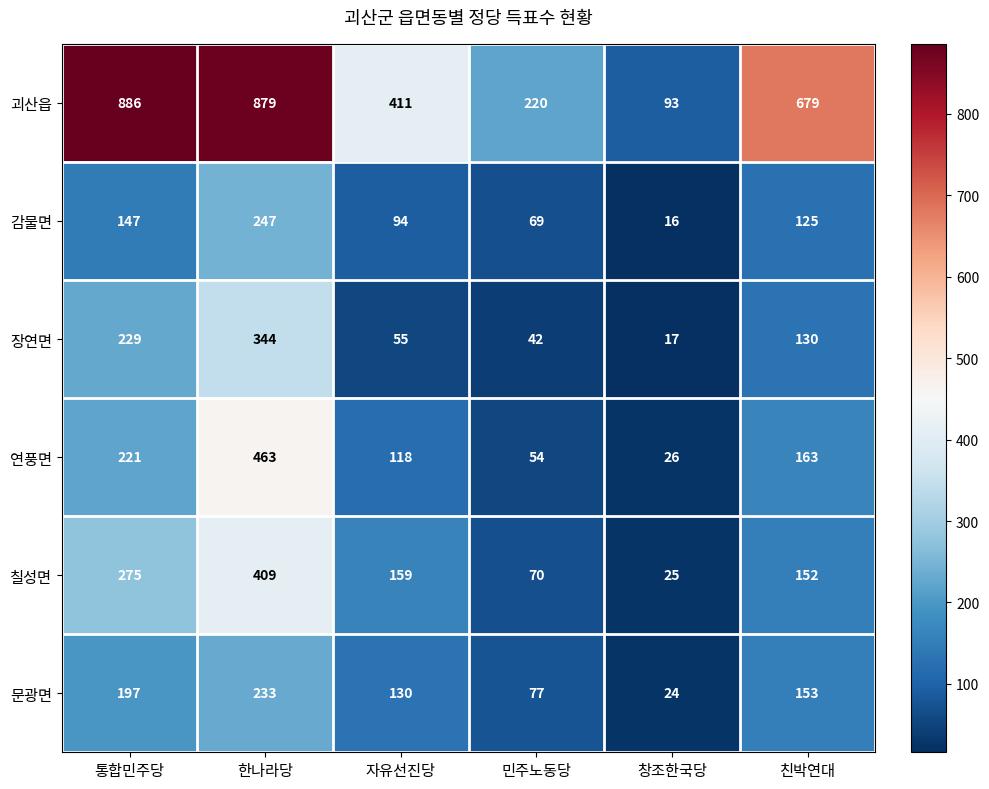

The 감물면 series shows 27 at 자유선진당. True or false?

False